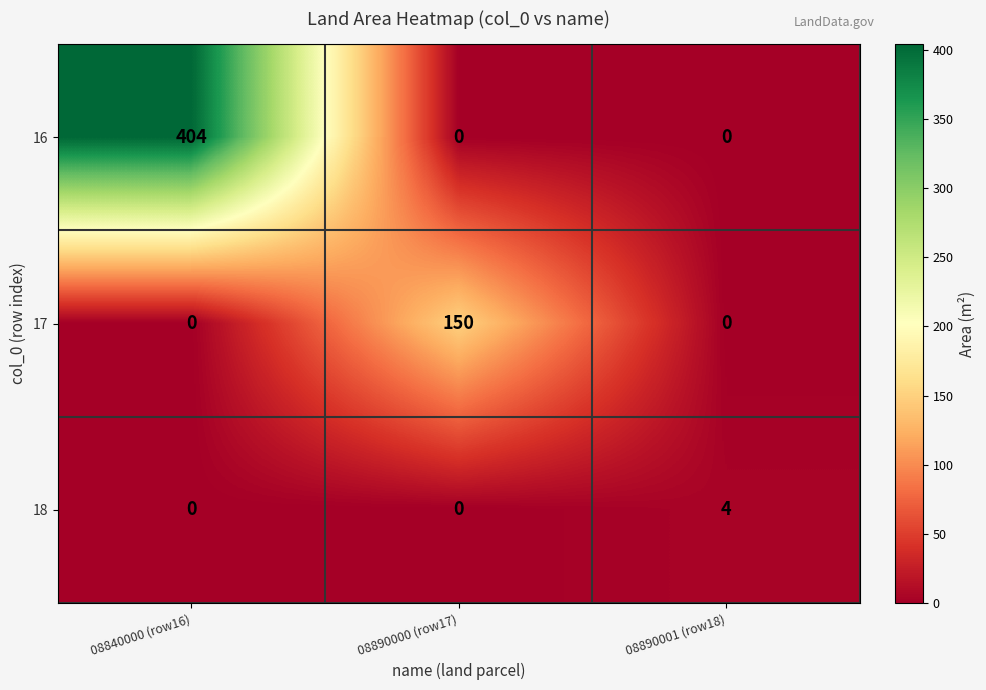

How many 16 values are between 0 and 404?

3